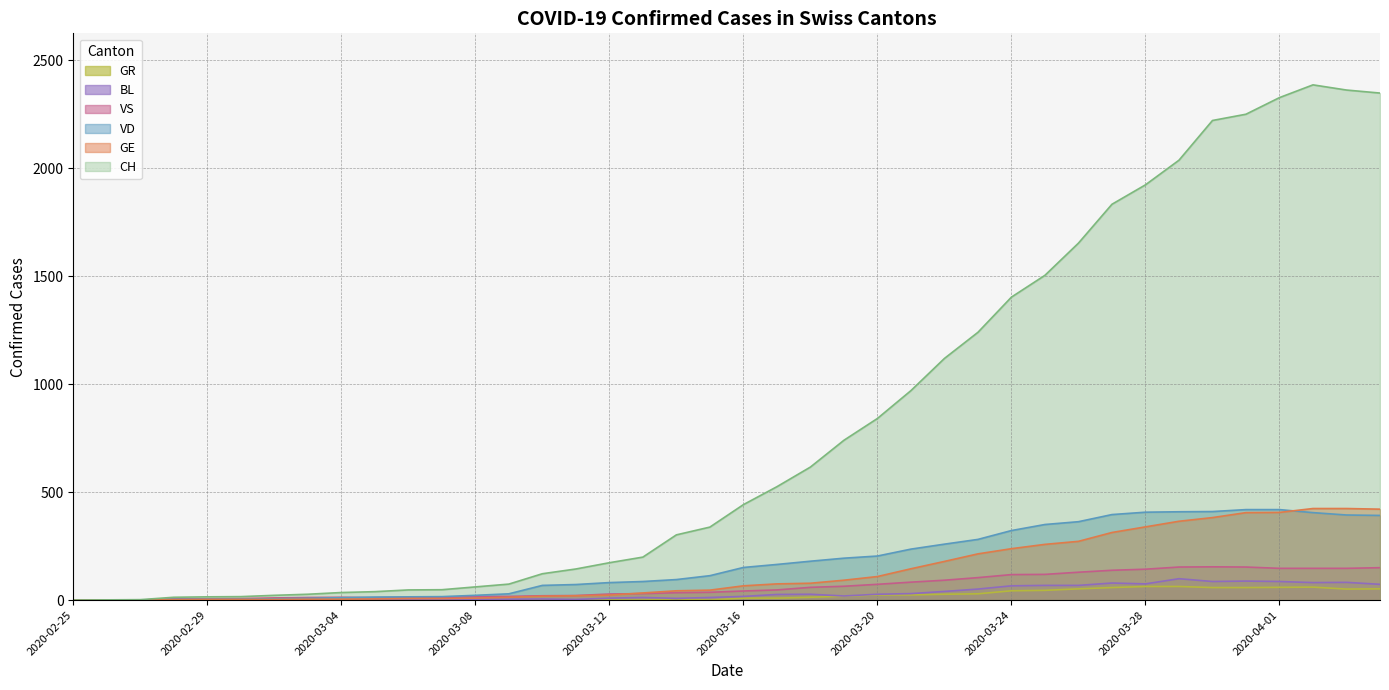

What is the highest value of the CH series?

2386